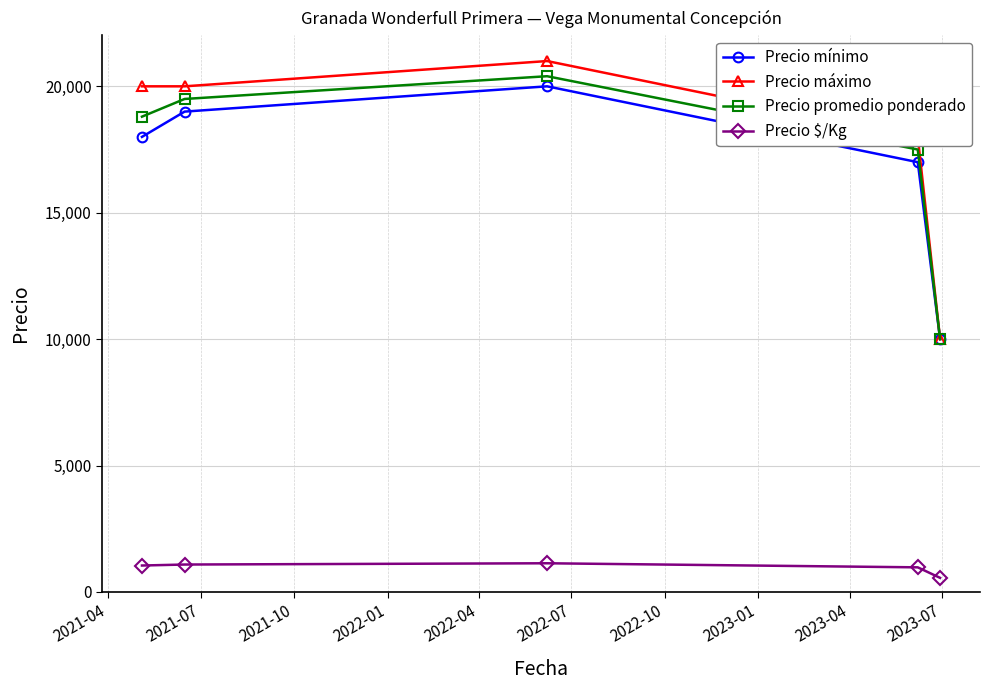

What is the lowest value of the Precio máximo series?

10000